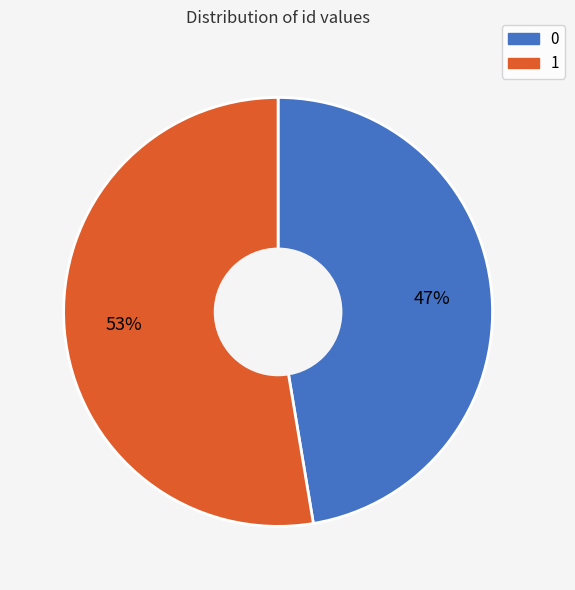

To the nearest percent, what percentage of the pie is 0?

47%